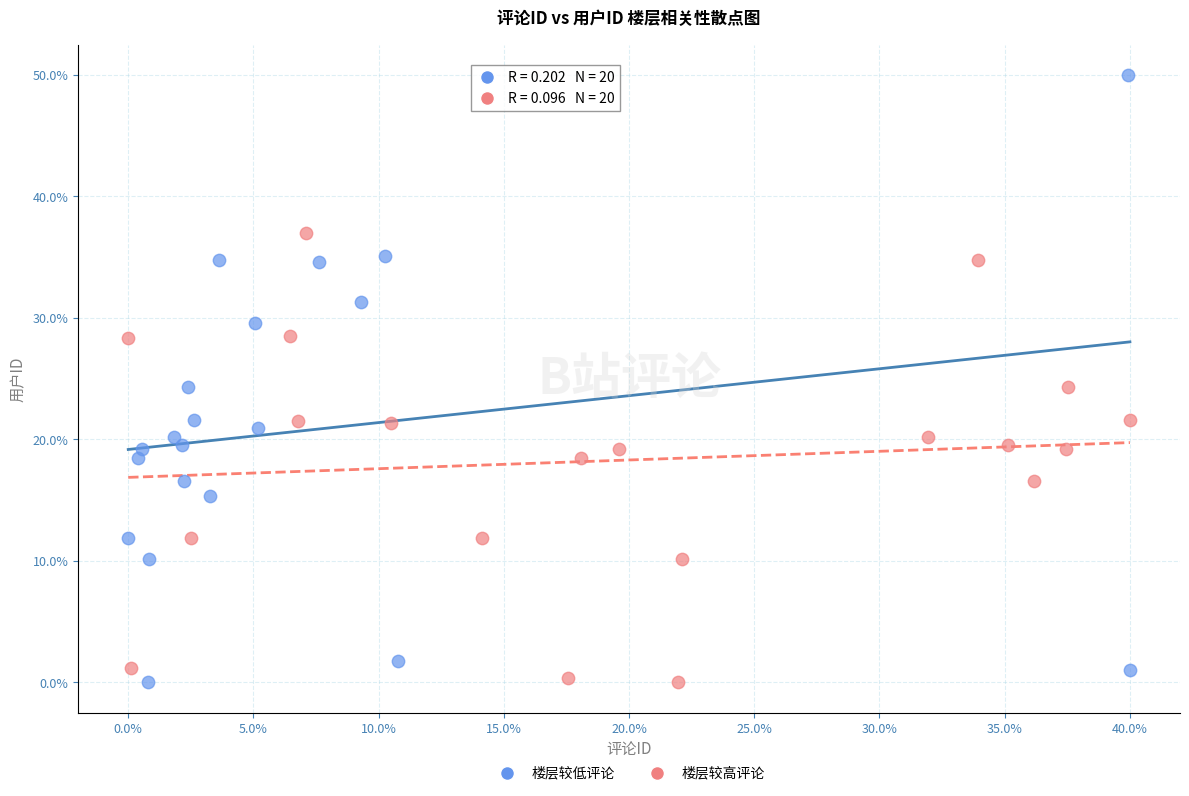

Which series contains the highest Y value?

楼层较低评论